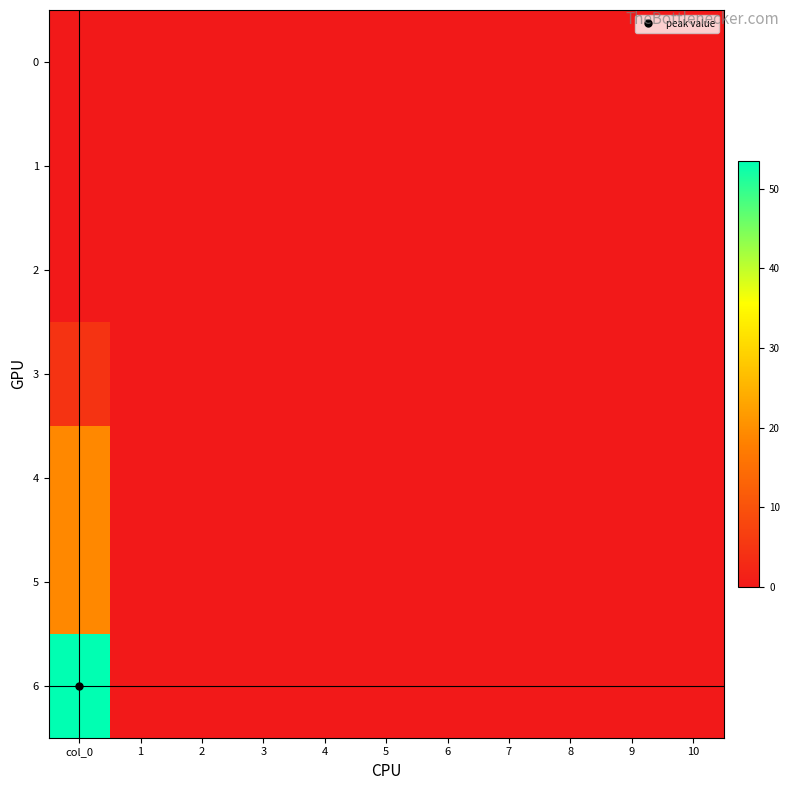

Which series has the widest spread of values?

6